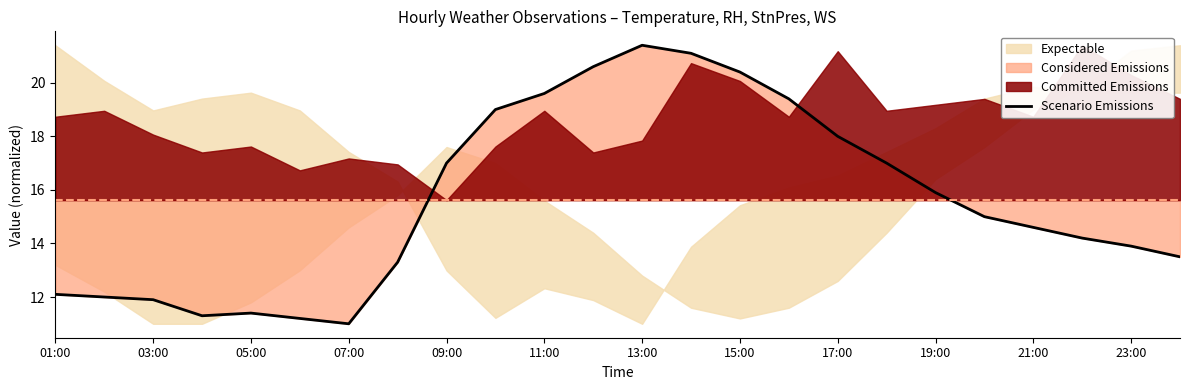

What is the average value?

15.6